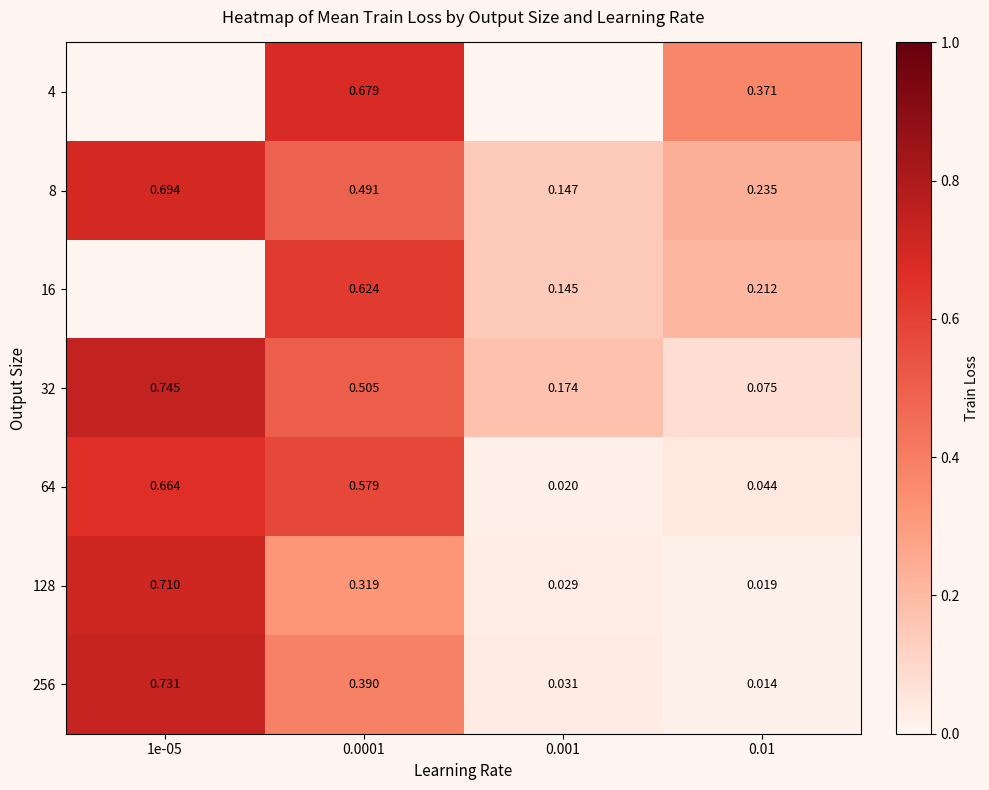

Is the value of 16 at 0.0001 greater than the value of 8 at 0.0001?

Yes